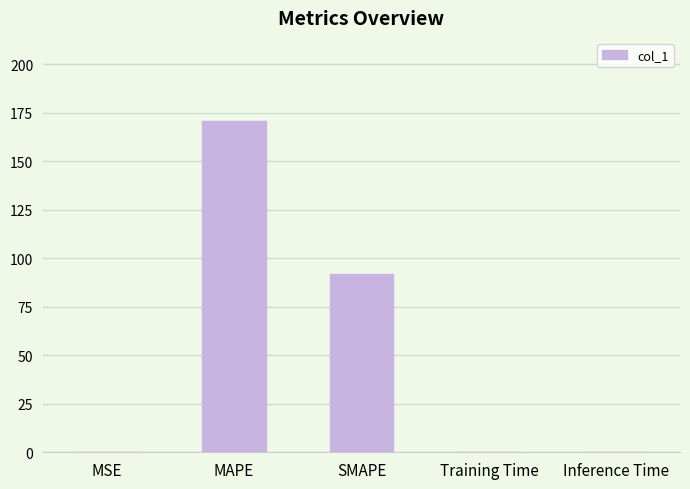

Which category has the highest value across all series?

MAPE